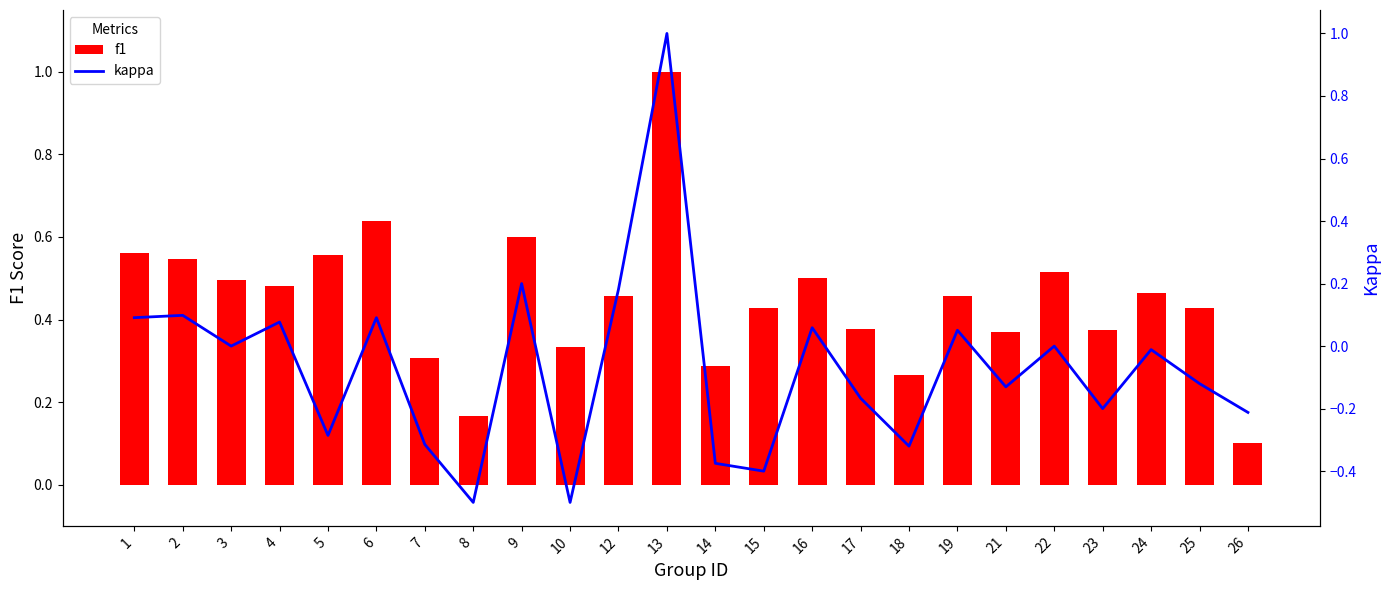

Count the number of categories in the chart.

24